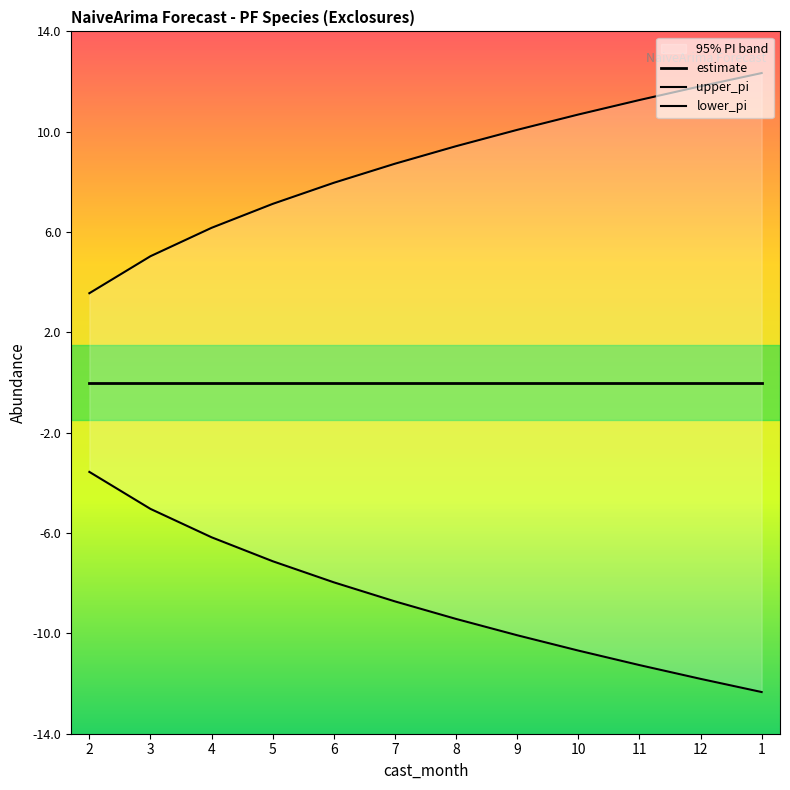

What is the difference between the second highest and second lowest values in the upper_pi series?

6.8